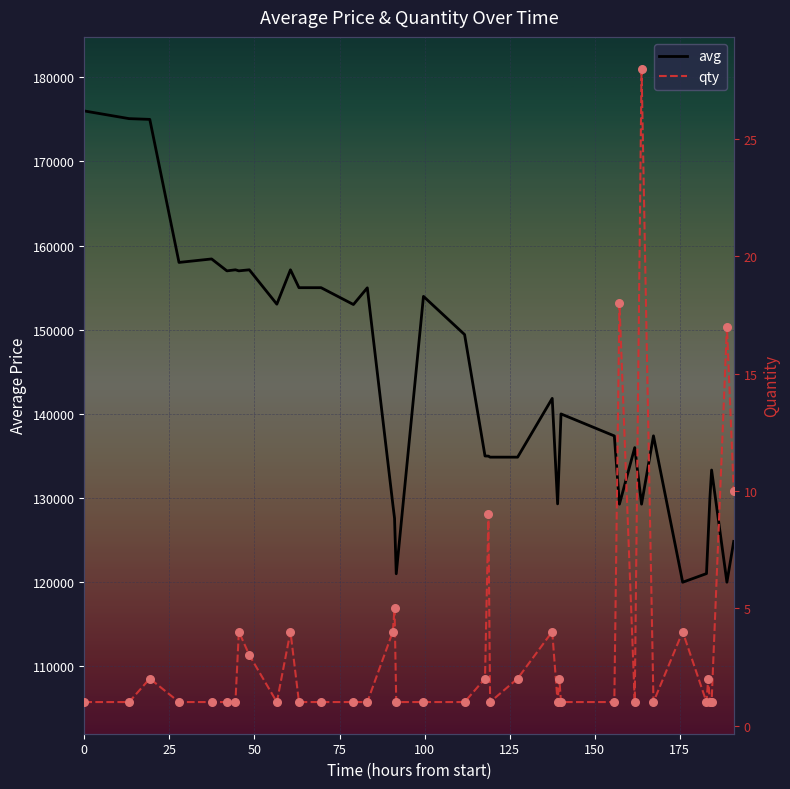

Which series has the largest Y range (max minus min)?

avg